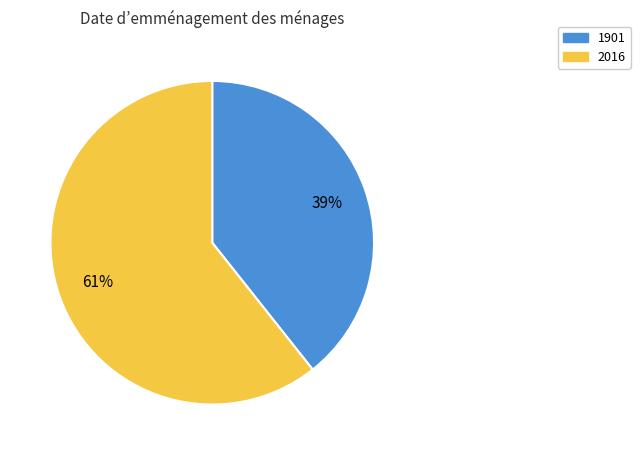

The 2016 slice represents 75% of the pie. True or false?

False